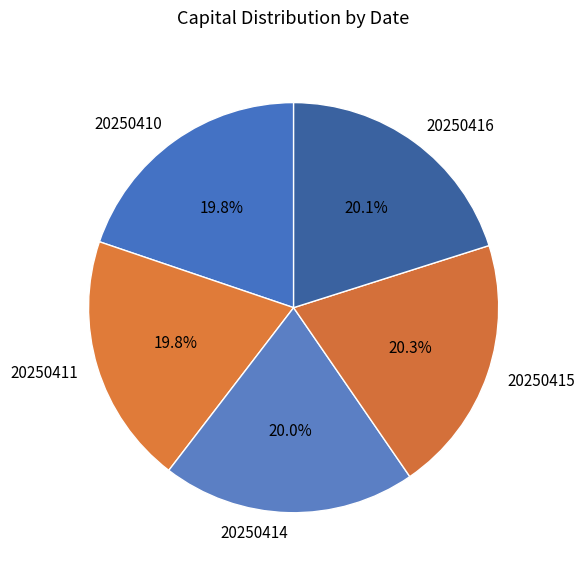

What is the ratio of the value at 20250411 to the value at 20250410?

1.0